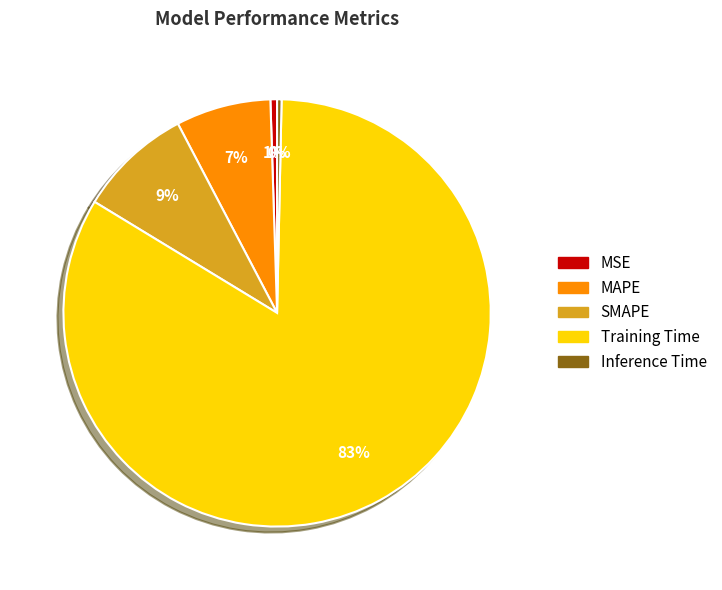

To the nearest percent, what portion does MSE represent?

1%